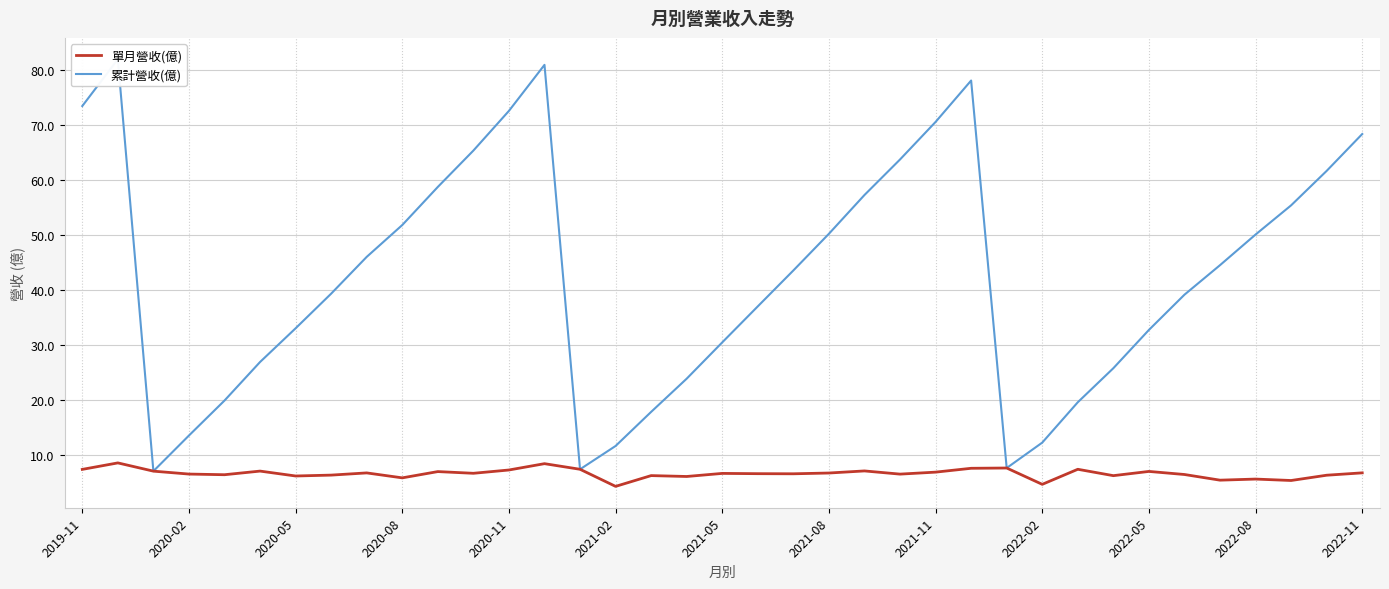

True or false: 單月營收(億) has a value of 2.0 at 2021-05.

False